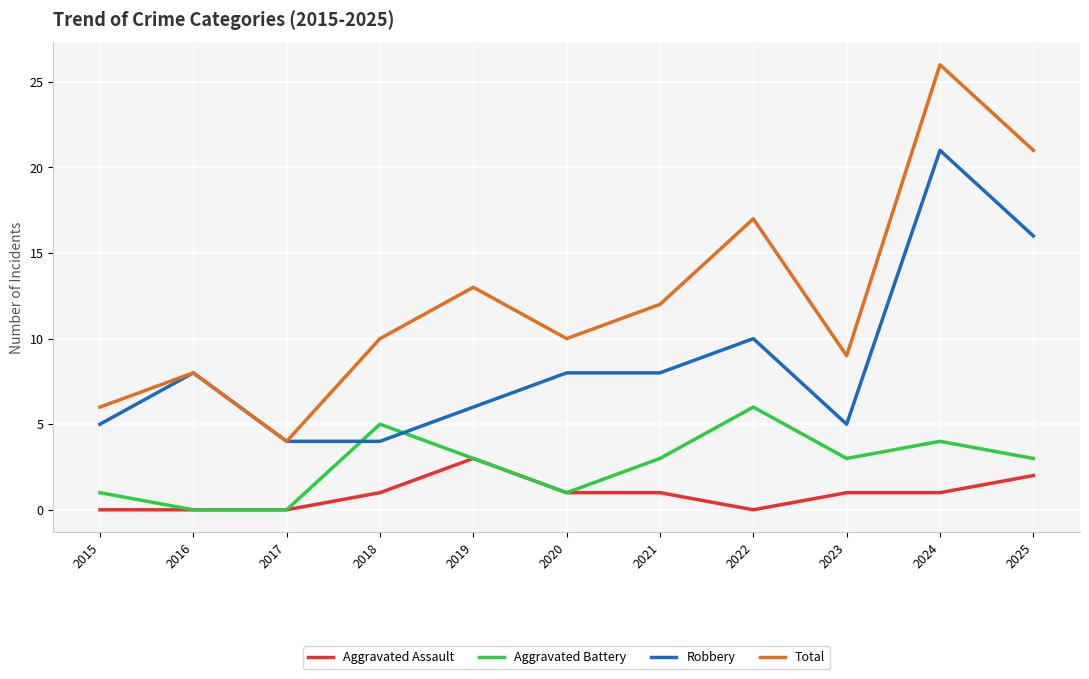

Rank the series at 2022 from lowest to highest value.

Aggravated Assault, Aggravated Battery, Robbery, Total